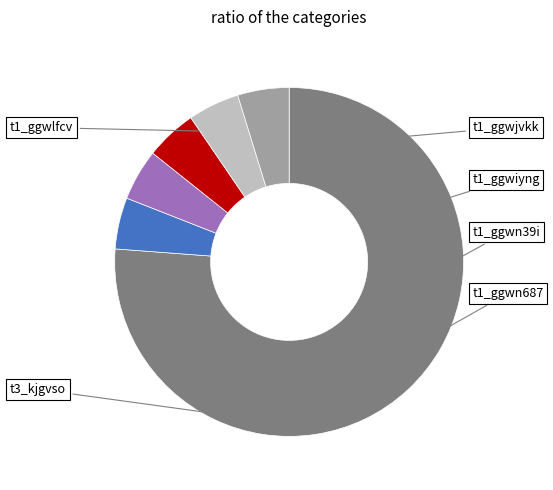

Rank the categories by value from highest to lowest.

t3_kjgvso, t1_ggwiyng, t1_ggwjvkk, t1_ggwn39i, t1_ggwn687, t1_ggwlfcv